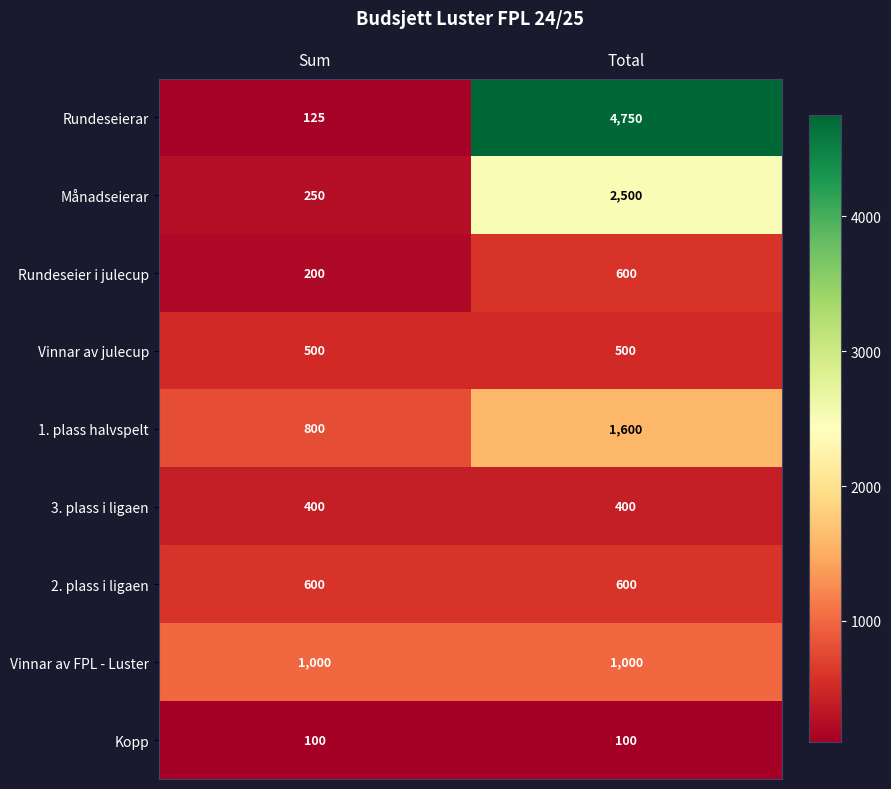

What is the maximum value shown in the chart?

4750